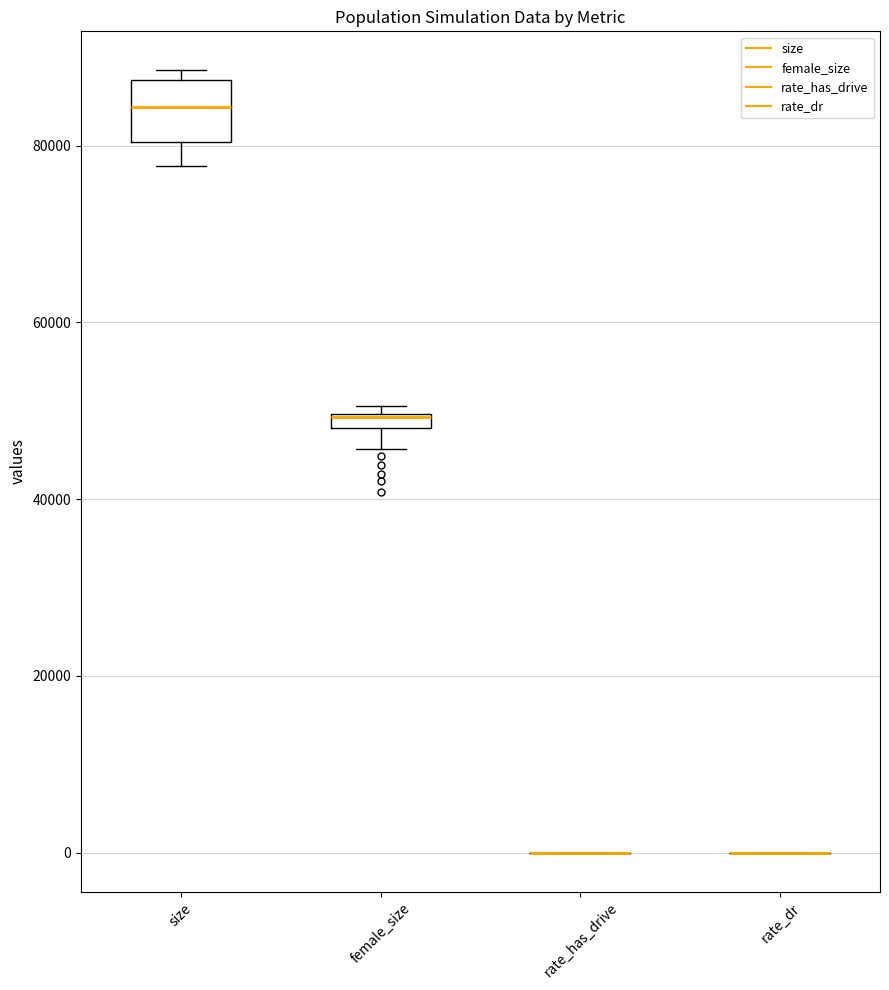

Comparing the boxes themselves (not the whiskers), which one is the tallest?

size